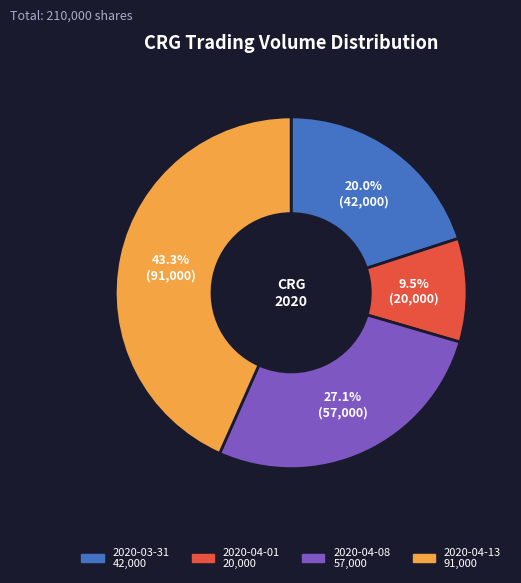

Between 2020-04-08 and 2020-04-13, which is larger?

2020-04-13